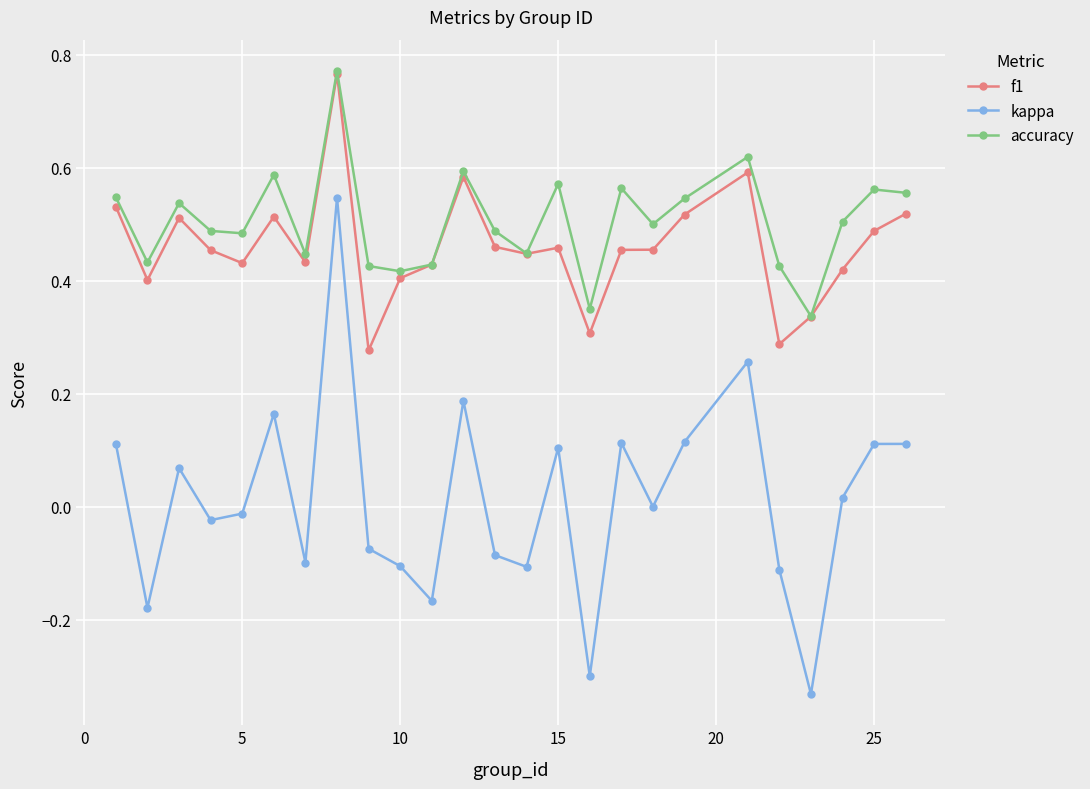

True or false: accuracy and kappa cross at least once.

False